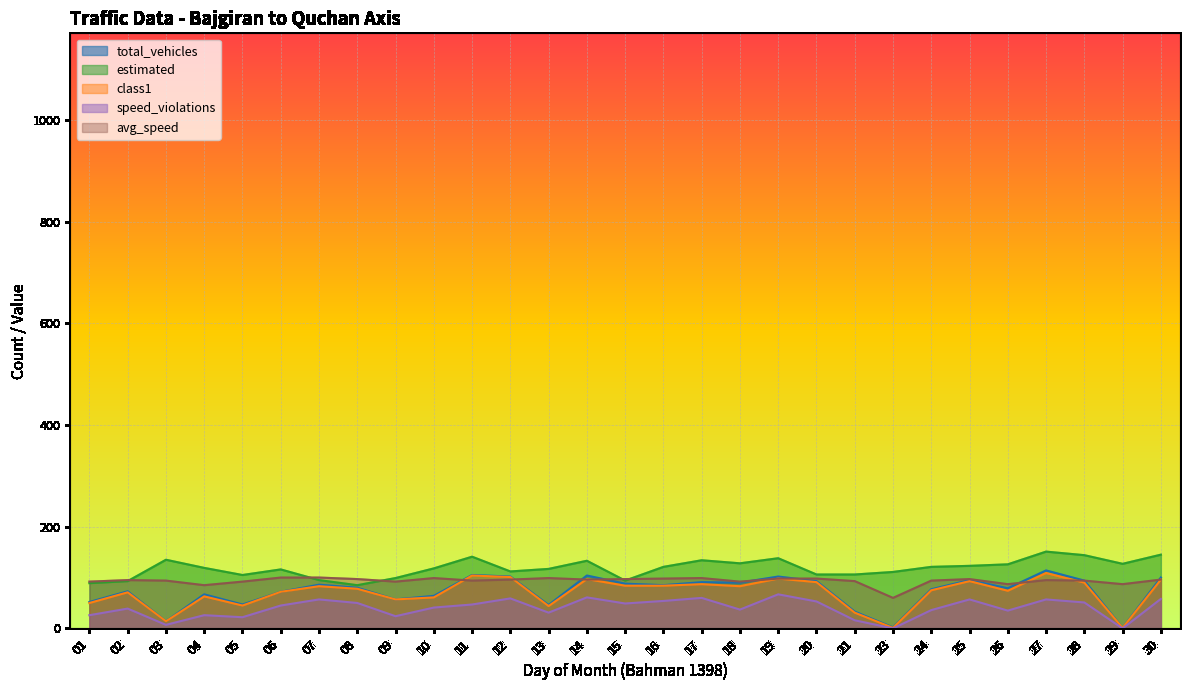

How many values in the avg_speed series are below 95?

13